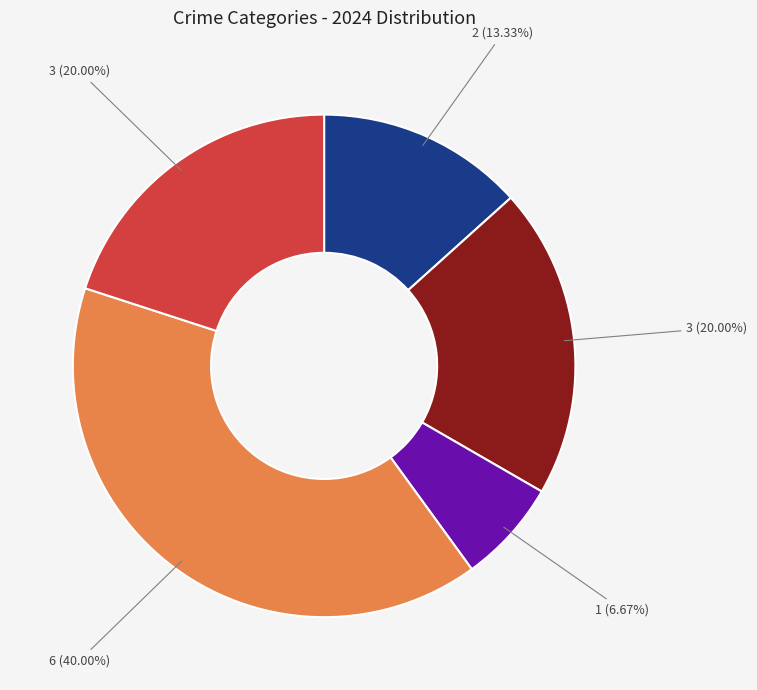

Does any single category account for the majority?

No